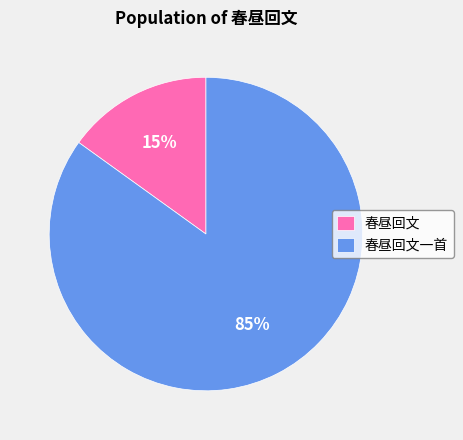

True or false: 春昼回文一首 accounts for 74% of the total.

False